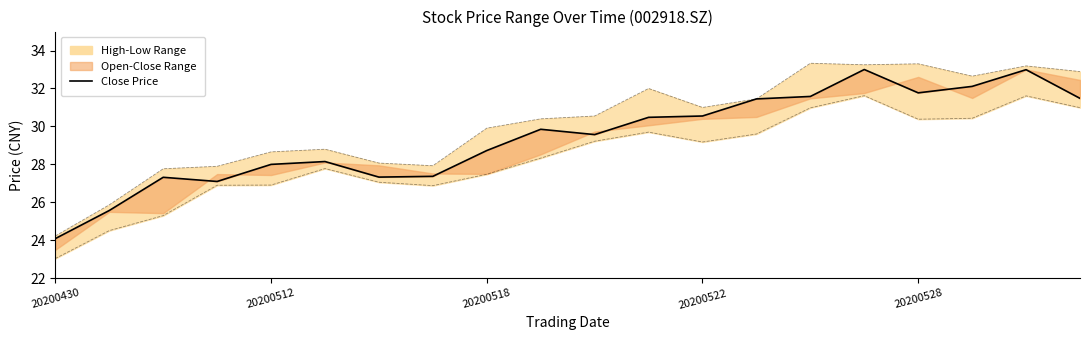

Between 15 and 20200430, which is larger?

15